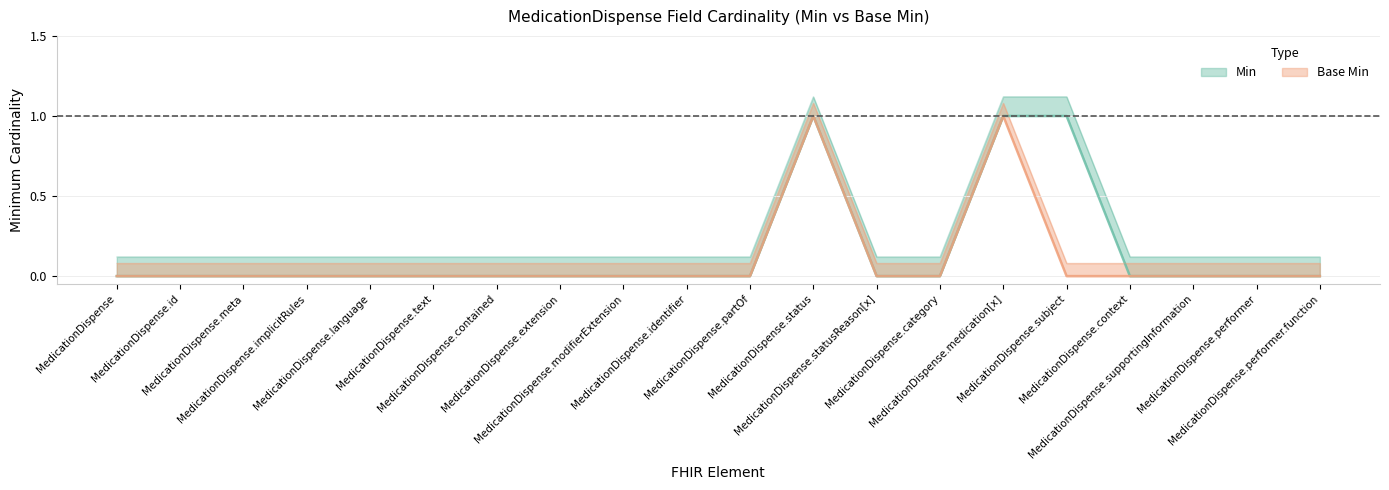

True or false: Min and Base Min intersect in this chart.

False